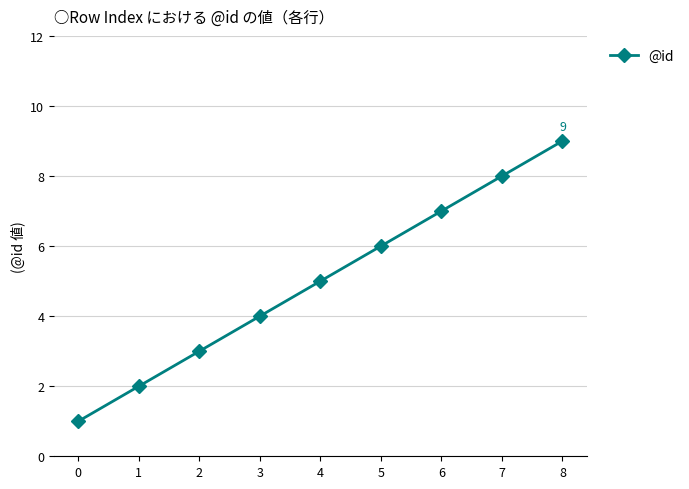

Count the number of categories in the chart.

9